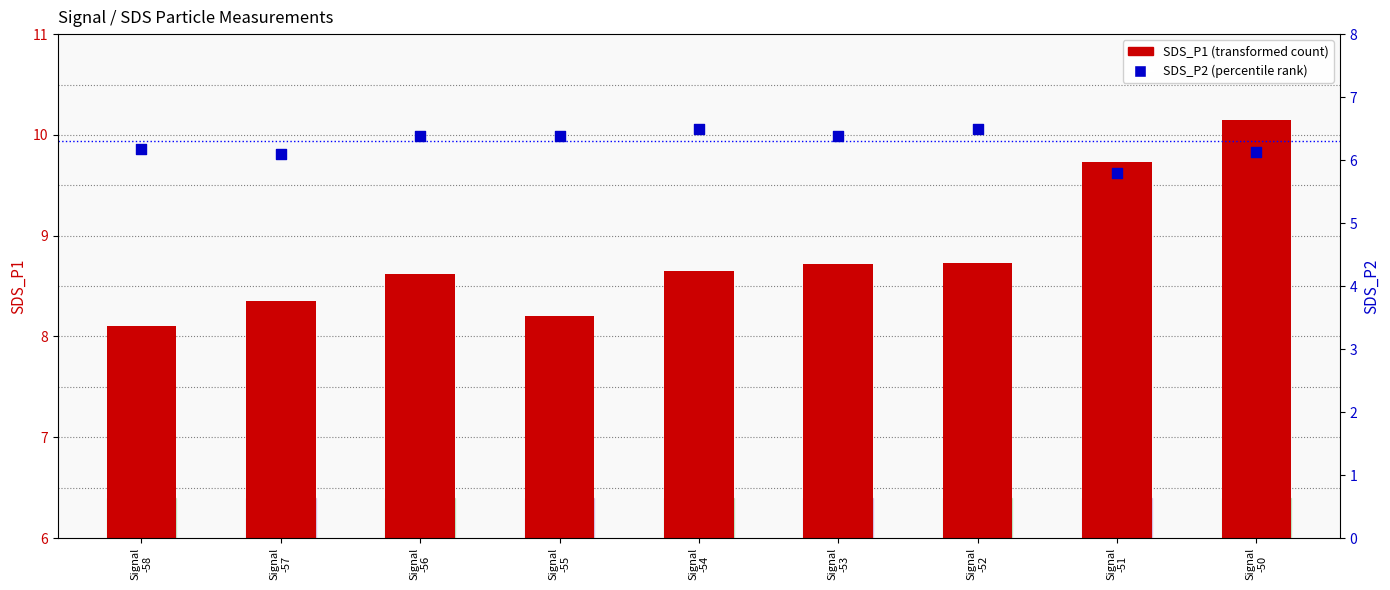

Which series has the largest total across all categories?

SDS_P1